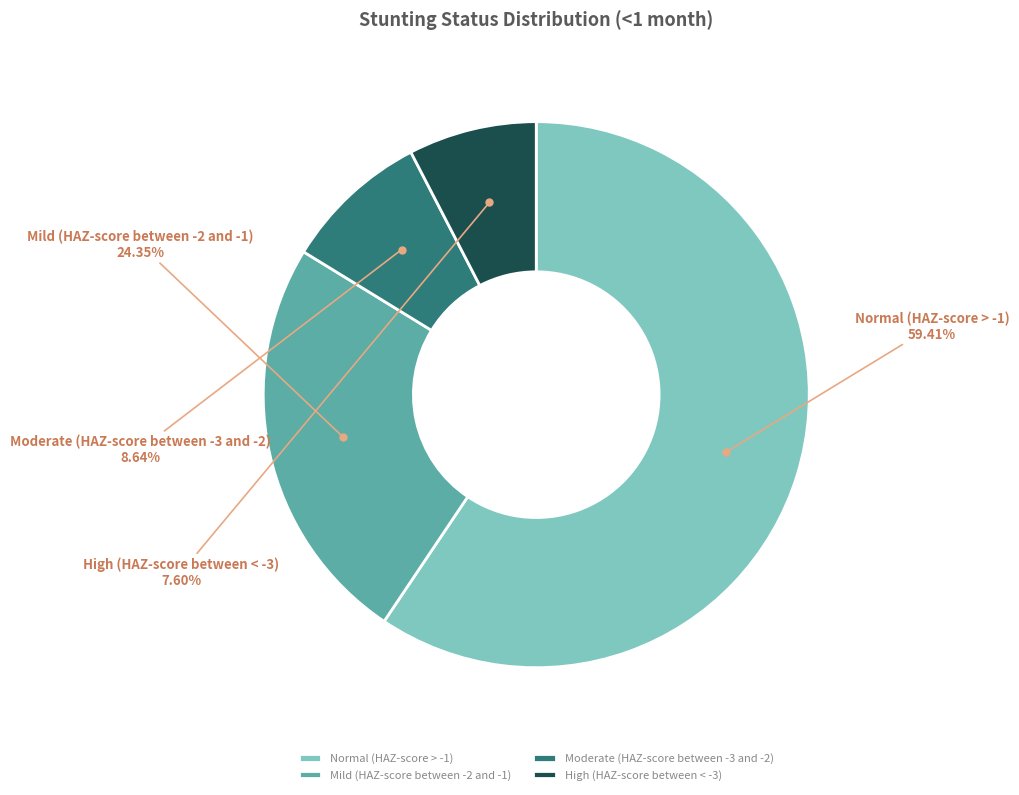

Count the number of slices in the pie.

4